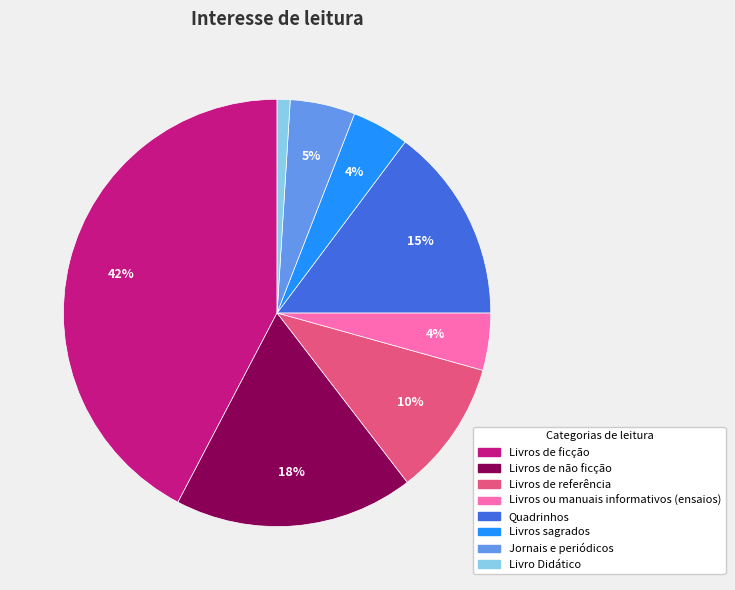

Is it true that Livros sagrados is 13% of the pie?

False